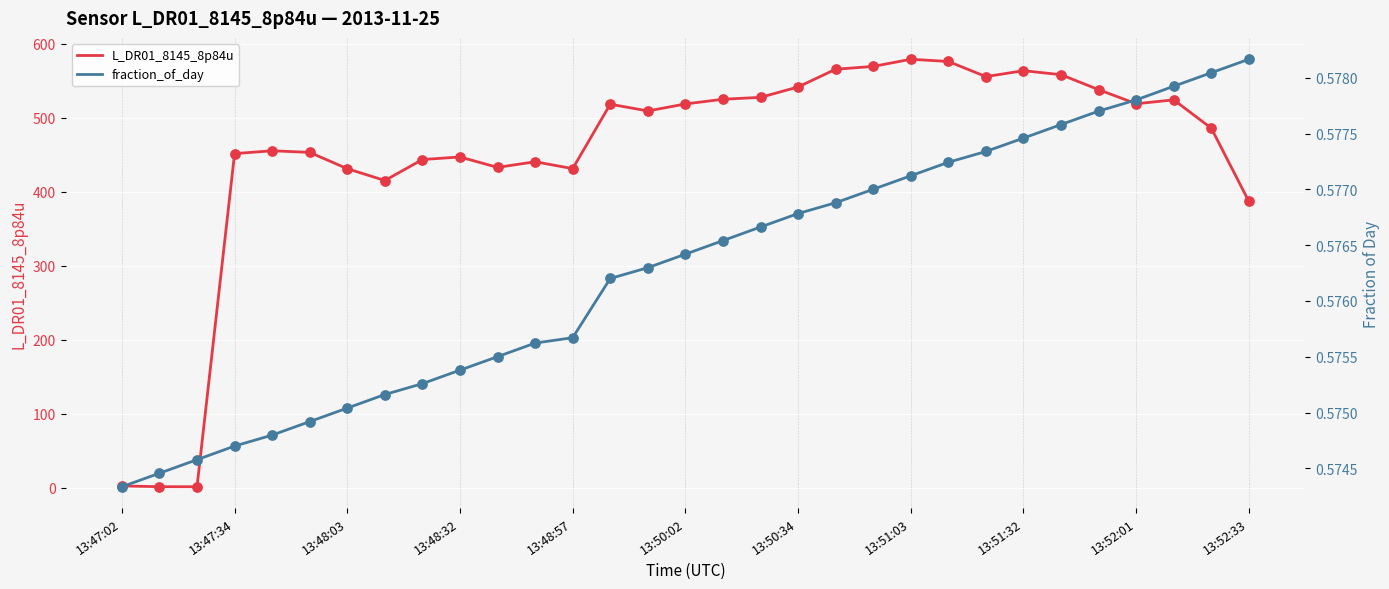

At how many categories does at least one series exceed 306?

28